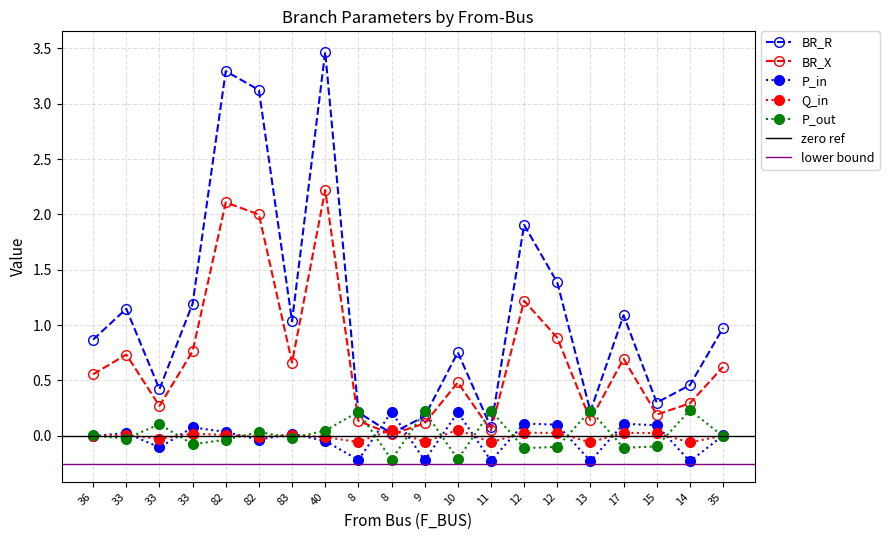

What is the label of the 14th point from the right?

83